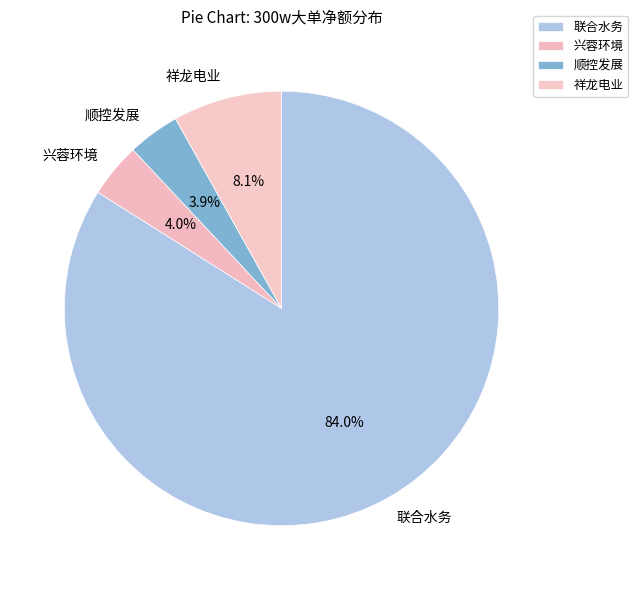

To the nearest percent, what is the combined percentage of 顺控发展 and 兴蓉环境?

8%